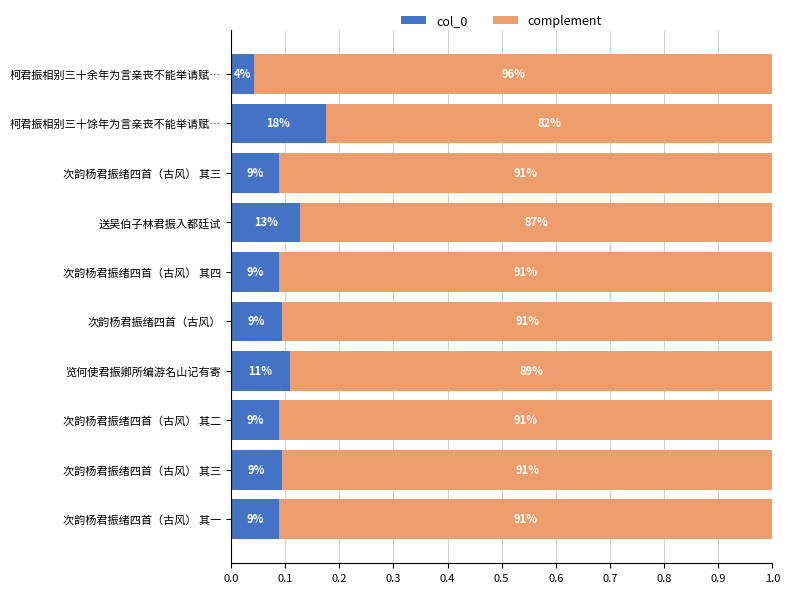

What is the difference between the maximum and minimum values in the col_0 series?

0.1